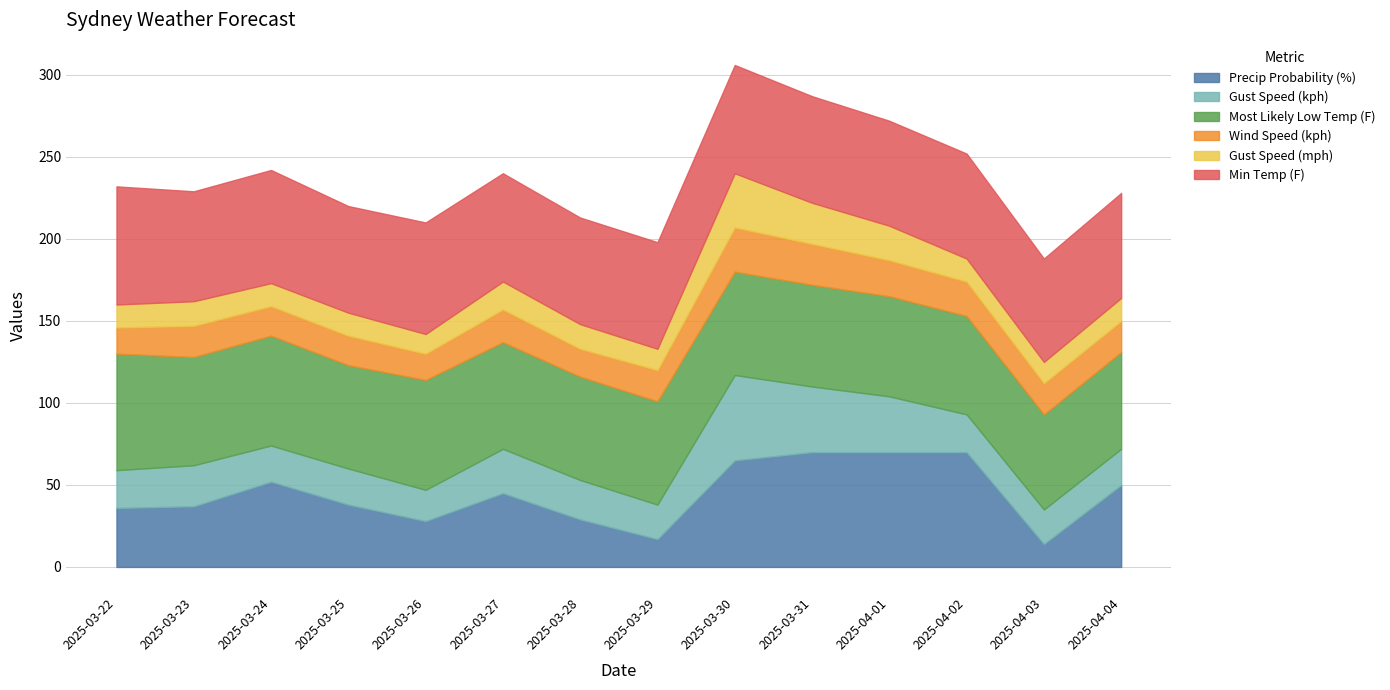

Which series has the widest spread of values?

Precip Probability (%)